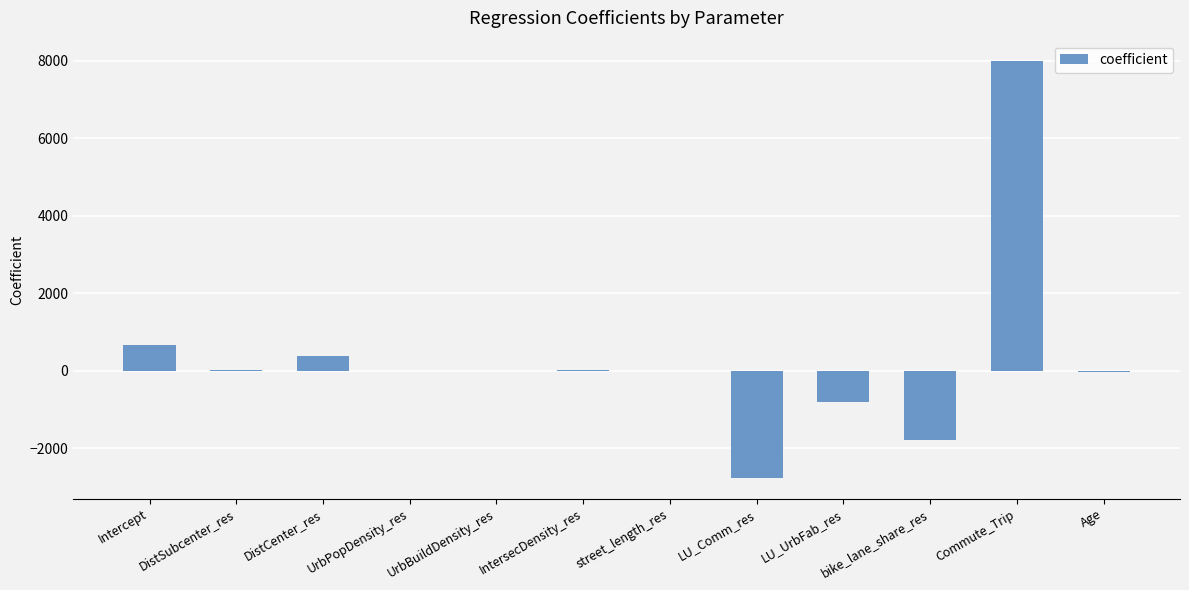

Which has a higher value, Intercept or Age?

Intercept